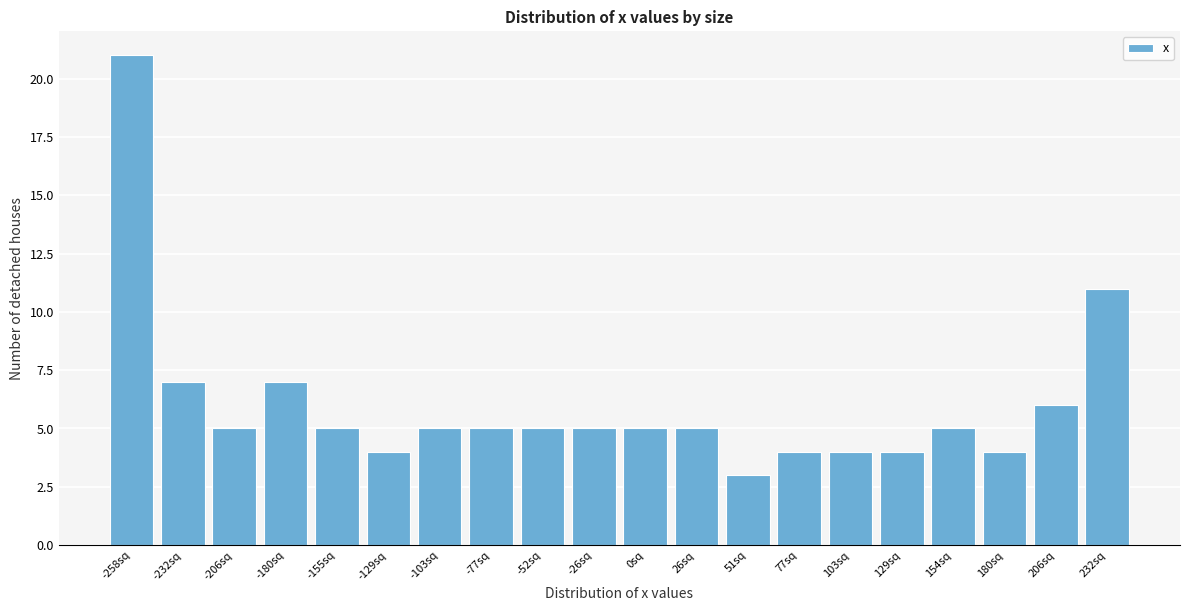

Reading left to right, what are all the values shown in this chart?

21	7	5	7	5	4	5	5	5	5	5	5	3	4	4	4	5	4	6	11